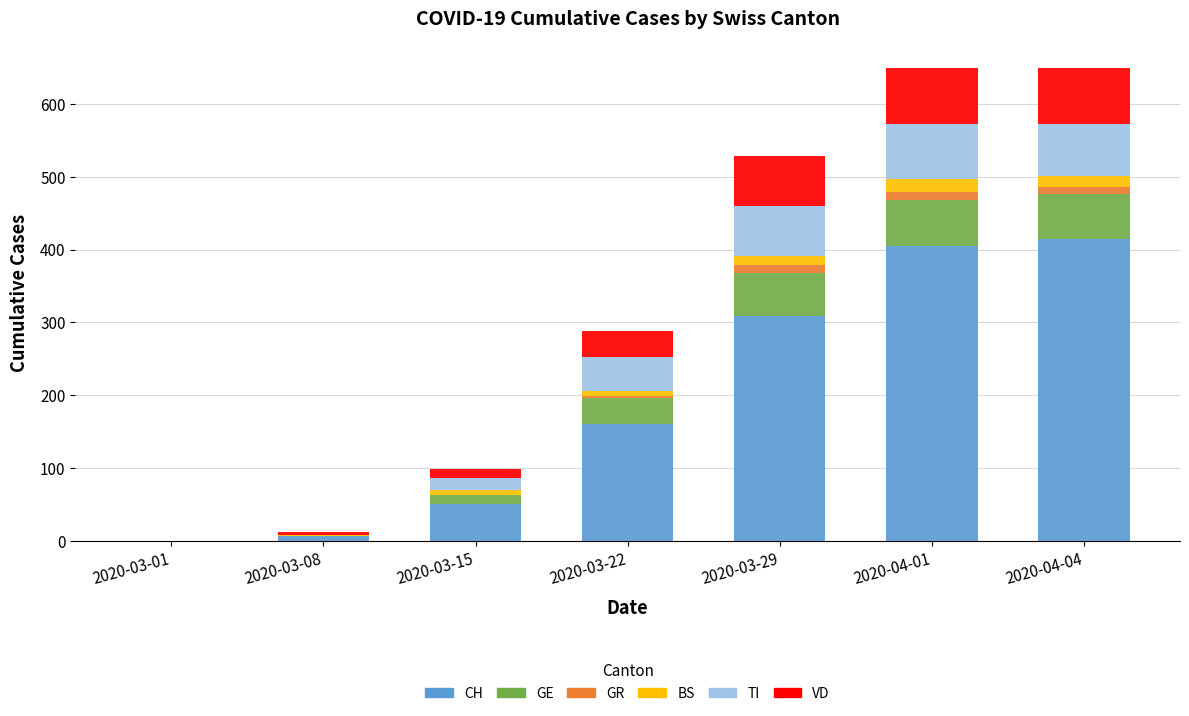

What is the maximum value for CH?

415